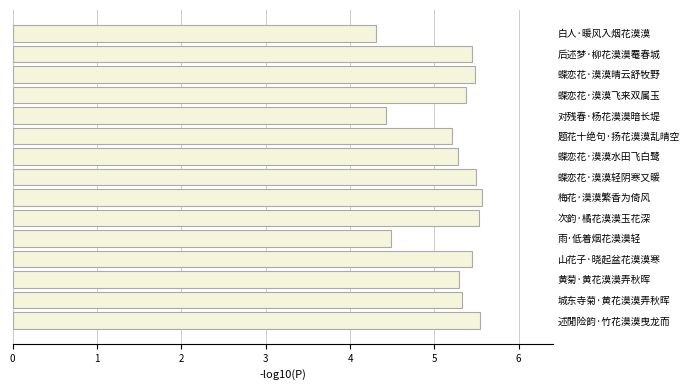

What is the difference between the values at 黄菊·黄花漠漠弄秋晖 and 对残春·杨花漠漠暗长堤?

0.9